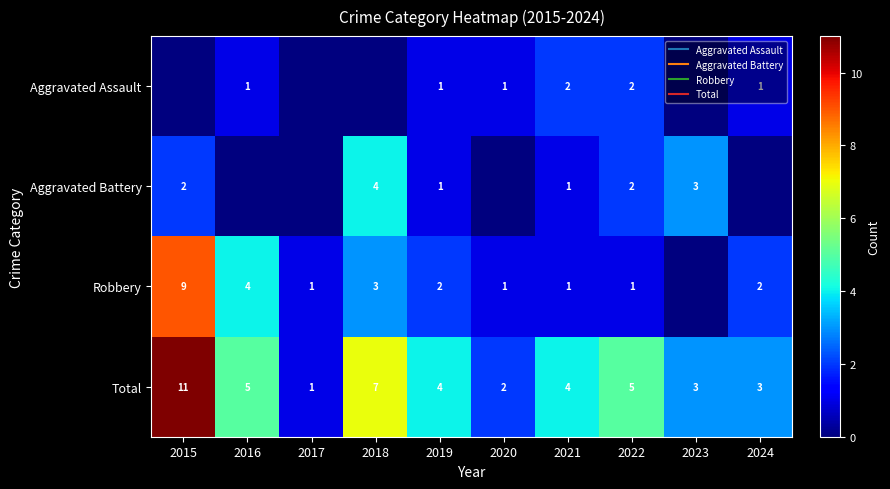

Which label corresponds to the smallest value in the chart?

2015